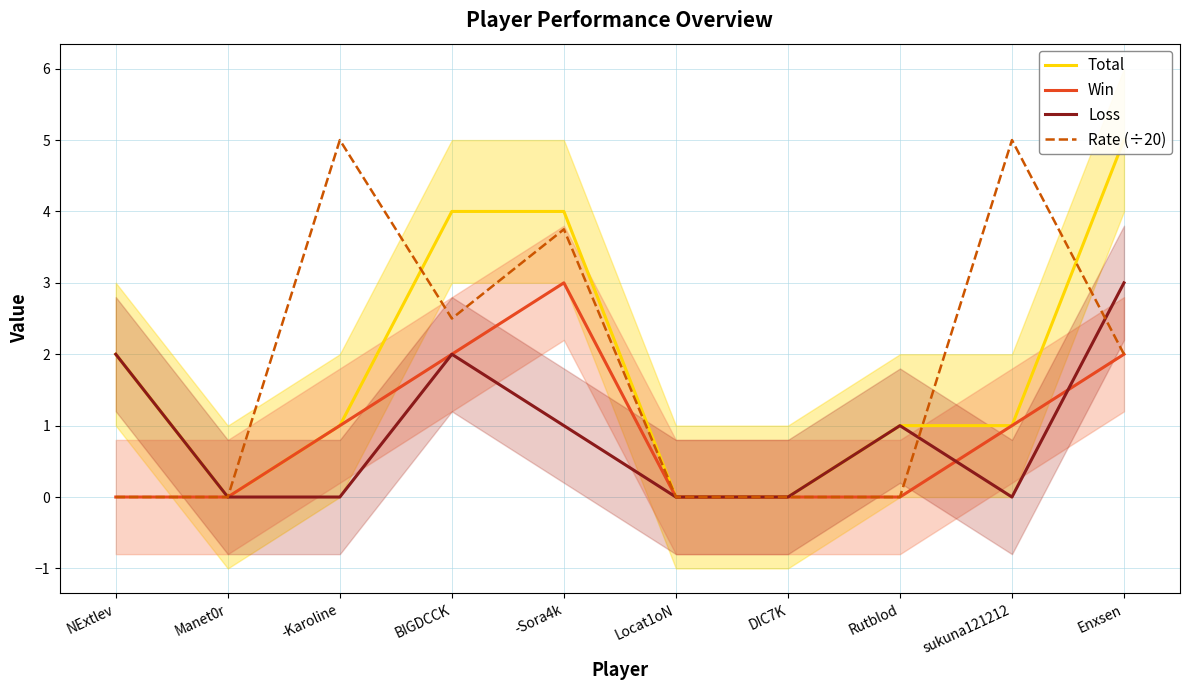

In Loss, how many points are higher than both neighbors (excluding endpoints)?

2